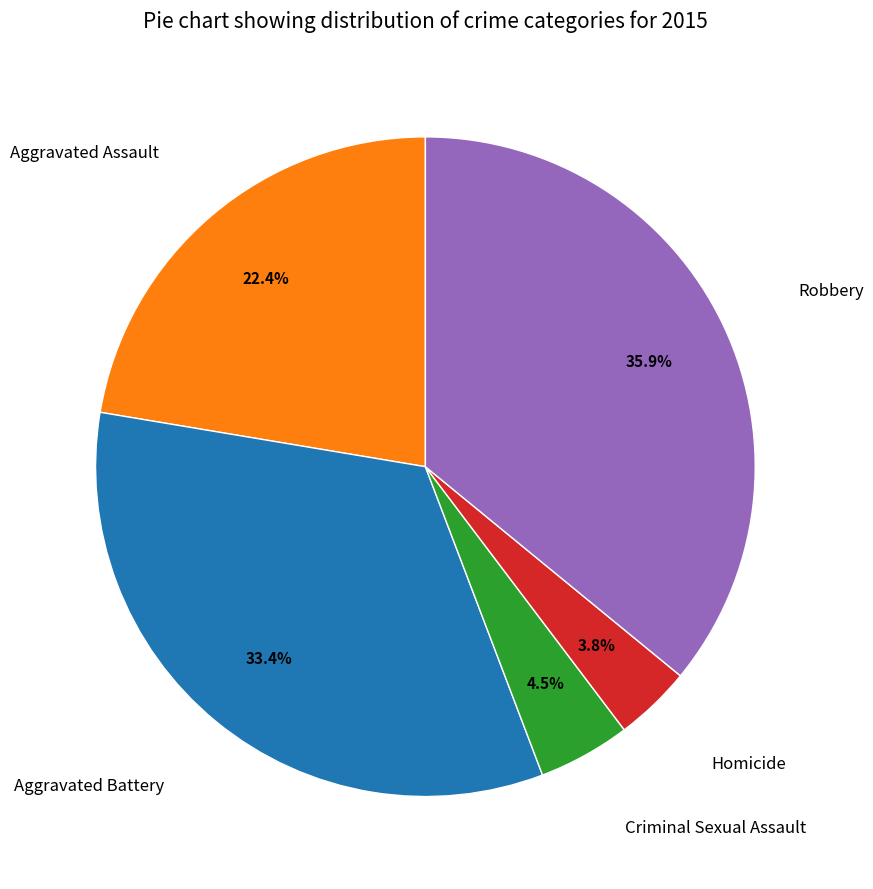

What is the total percentage of Aggravated Assault and Aggravated Battery?

55.8%